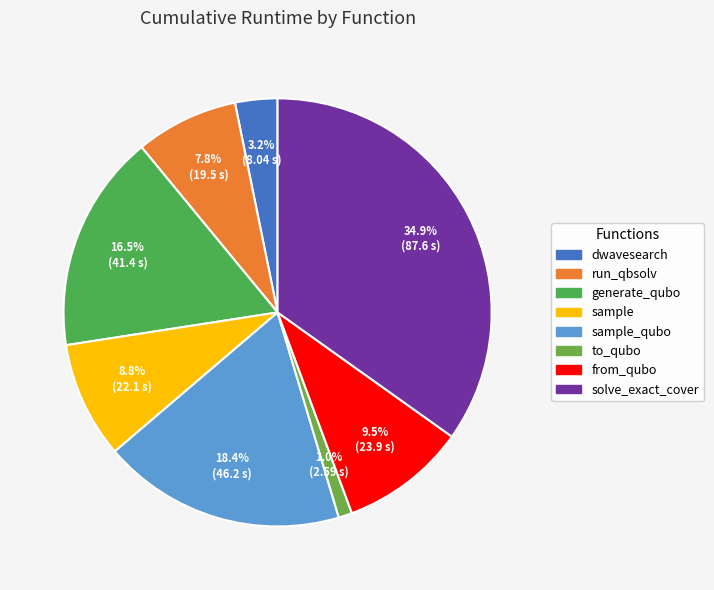

The solve_exact_cover slice represents 48% of the pie. True or false?

False